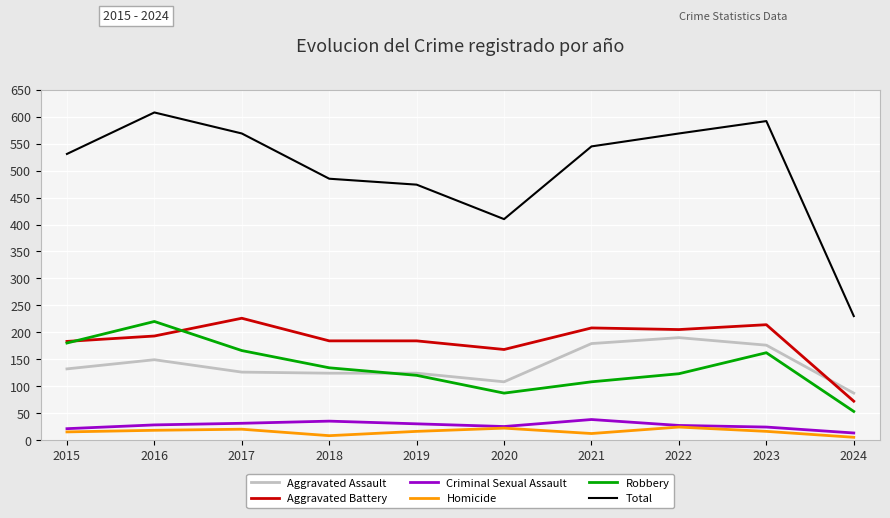

Where does the Total series first go above 545?

2016